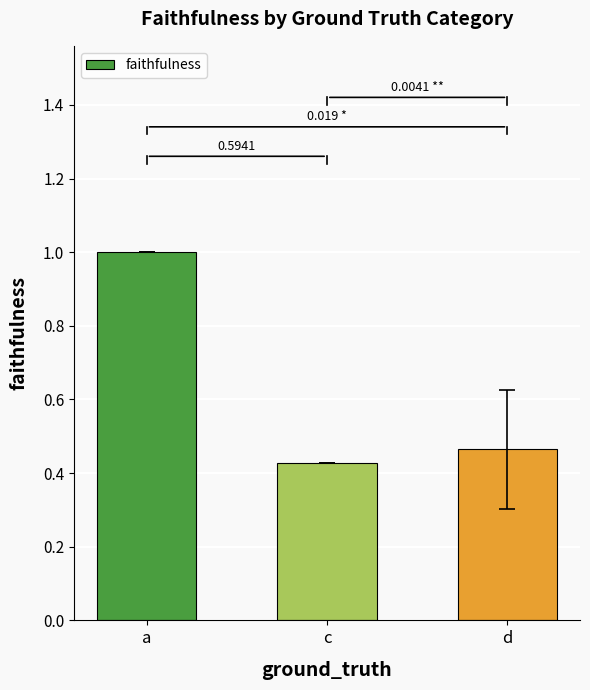

What is the maximum value shown in the chart?

1.0